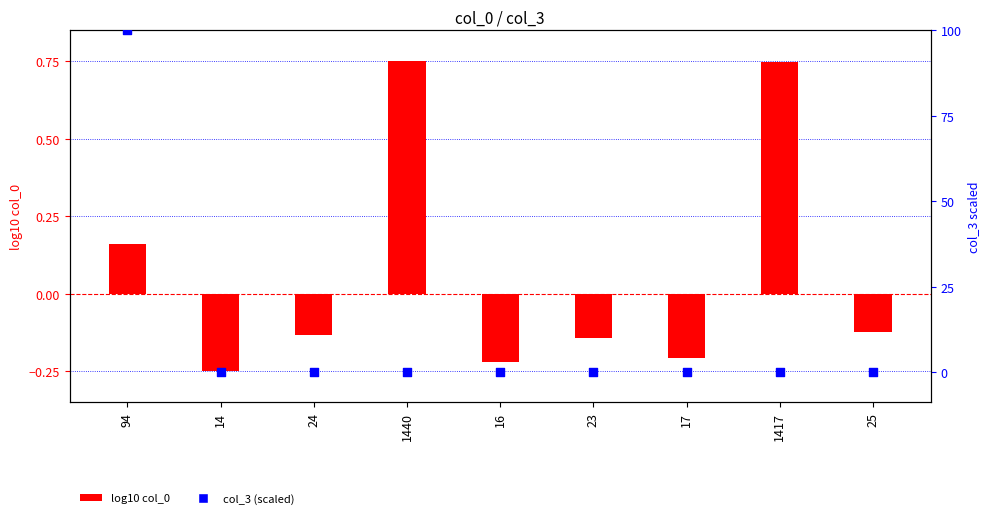

What is the total value across all series at 14?

-0.2